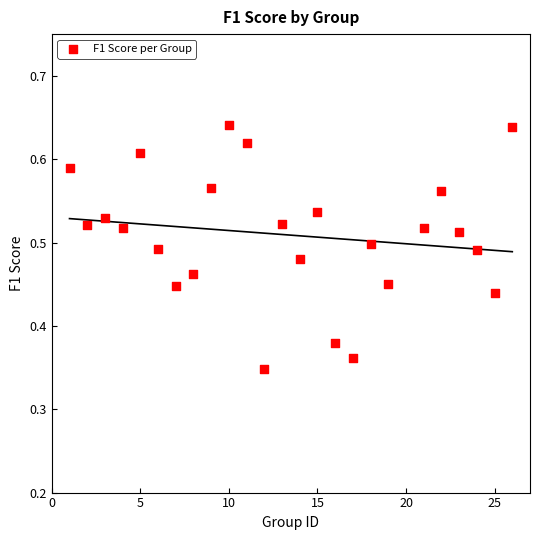

What is the range of X values (max minus min)?

25.0